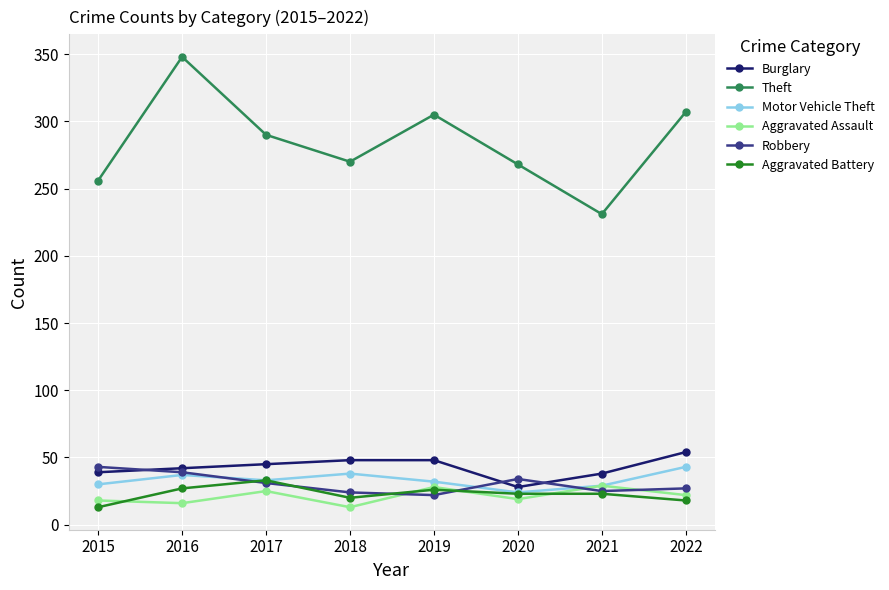

What is the highest value of the Burglary series?

54